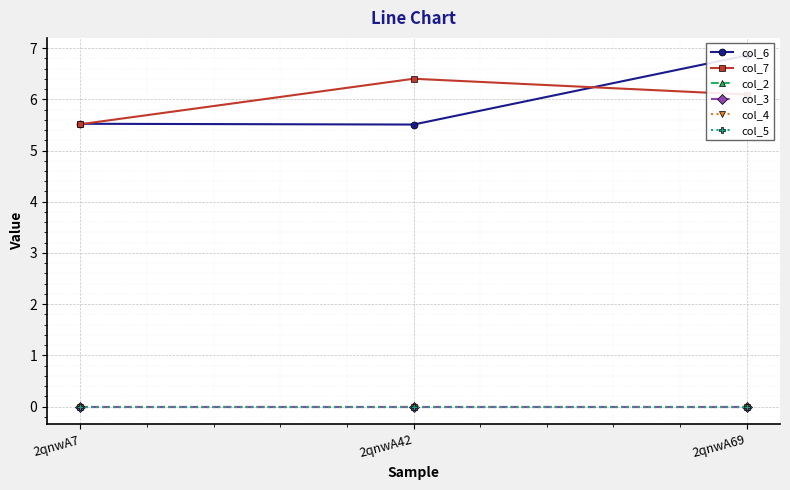

What is the sum of all col_6 values?

17.9